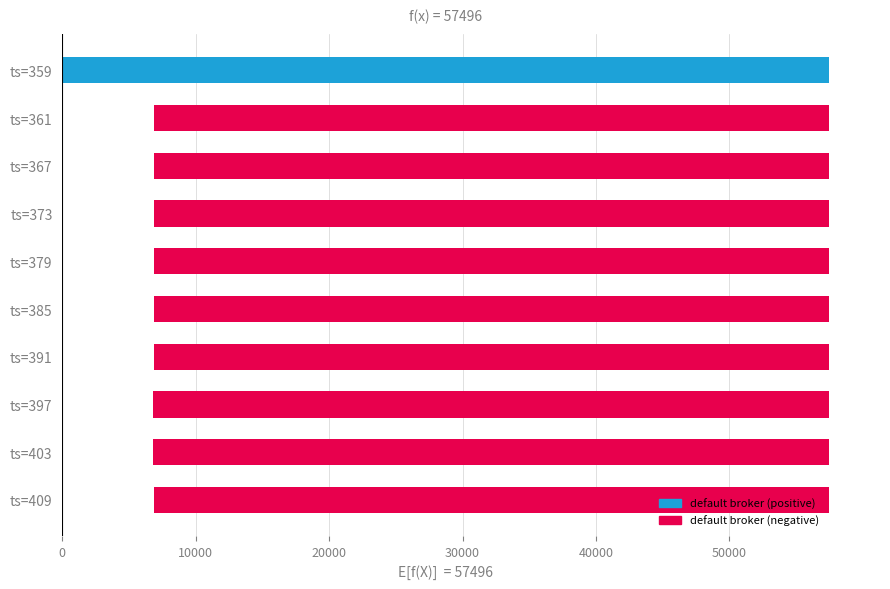

What is the average value?

-39820